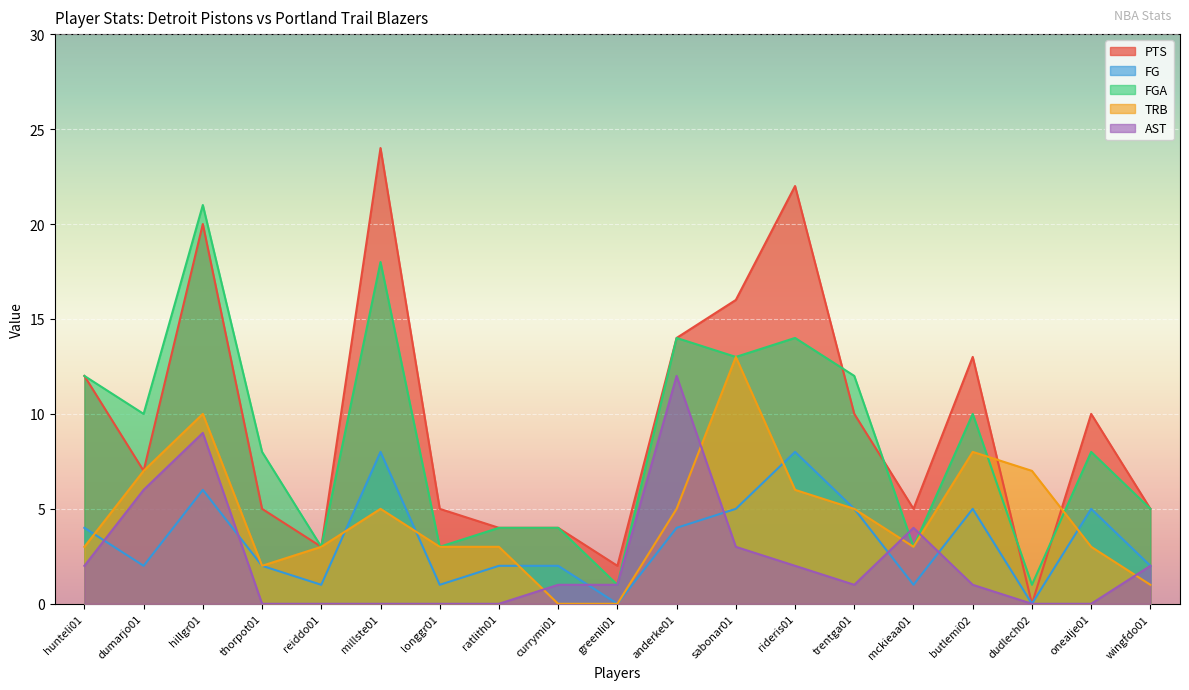

Reading right to left, transcribe all the data shown in this chart.

PTS: wingfdo01=5	onealje01=10	dudlech02=0	butlemi02=13	mckieaa01=5	trentga01=10	rideris01=22	sabonar01=16	anderke01=14	greenli01=2	currymi01=4	ratlith01=4	longgr01=5	millste01=24	reiddo01=3	thorpot01=5	hillgr01=20	dumarjo01=7	hunteli01=12
FG: wingfdo01=2	onealje01=5	dudlech02=0	butlemi02=5	mckieaa01=1	trentga01=5	rideris01=8	sabonar01=5	anderke01=4	greenli01=0	currymi01=2	ratlith01=2	longgr01=1	millste01=8	reiddo01=1	thorpot01=2	hillgr01=6	dumarjo01=2	hunteli01=4
FGA: wingfdo01=5	onealje01=8	dudlech02=1	butlemi02=10	mckieaa01=3	trentga01=12	rideris01=14	sabonar01=13	anderke01=14	greenli01=1	currymi01=4	ratlith01=4	longgr01=3	millste01=18	reiddo01=3	thorpot01=8	hillgr01=21	dumarjo01=10	hunteli01=12
TRB: wingfdo01=1	onealje01=3	dudlech02=7	butlemi02=8	mckieaa01=3	trentga01=5	rideris01=6	sabonar01=13	anderke01=5	greenli01=0	currymi01=0	ratlith01=3	longgr01=3	millste01=5	reiddo01=3	thorpot01=2	hillgr01=10	dumarjo01=7	hunteli01=3
AST: wingfdo01=2	onealje01=0	dudlech02=0	butlemi02=1	mckieaa01=4	trentga01=1	rideris01=2	sabonar01=3	anderke01=12	greenli01=1	currymi01=1	ratlith01=0	longgr01=0	millste01=0	reiddo01=0	thorpot01=0	hillgr01=9	dumarjo01=6	hunteli01=2